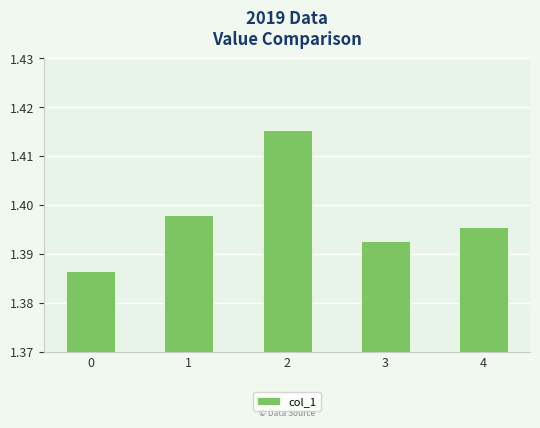

What is the sum of the values at 0 and 1?

2.8